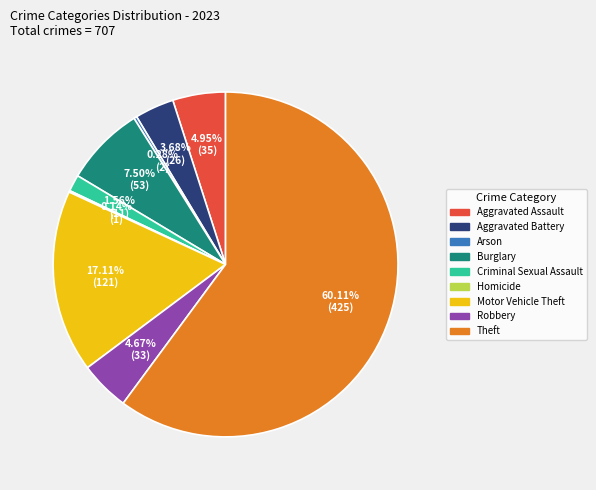

Which slice is the largest?

Theft